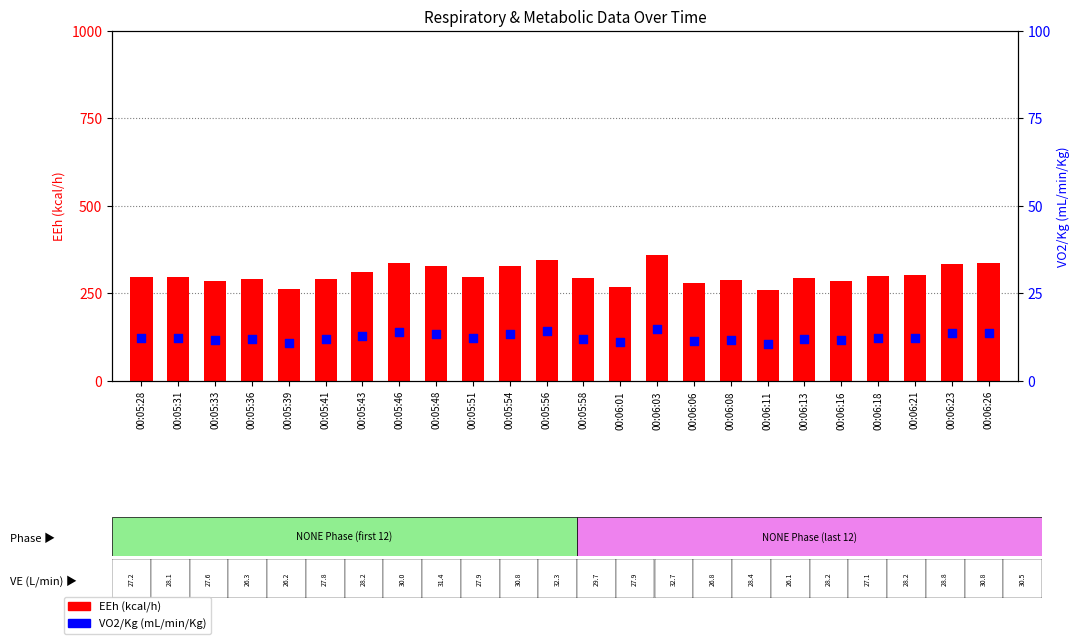

Which series has the widest spread of Y values?

EEh (kcal/h)